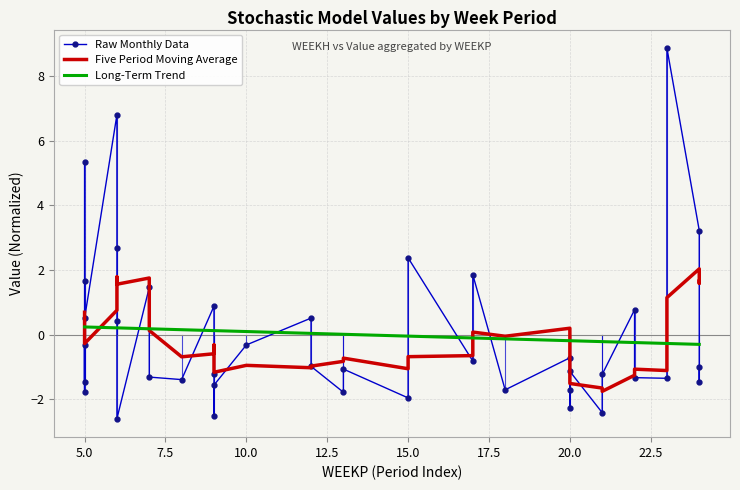

How many interior local peaks (higher than both neighbors) does the data have?

12